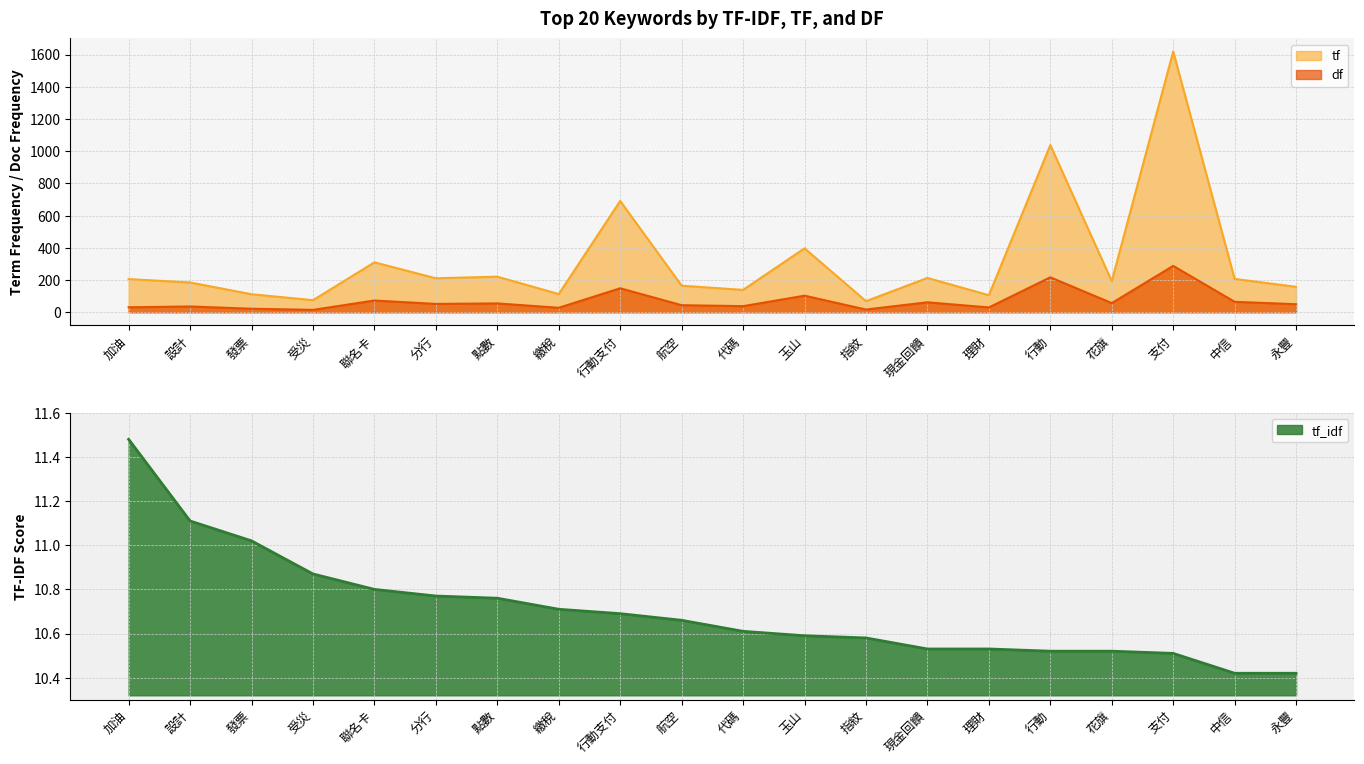

Is it true that tf equals 193 at 花旗?

True